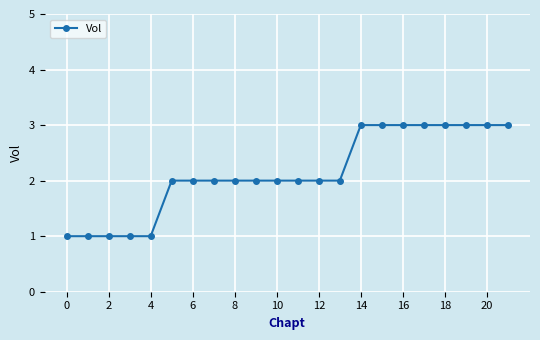

What is the greatest value displayed?

3